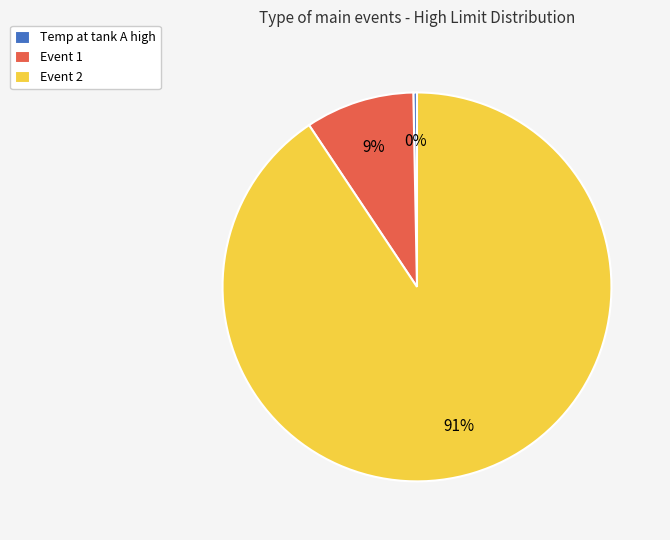

To the nearest percent, what is the combined percentage of Event 2 and Event 1?

100%